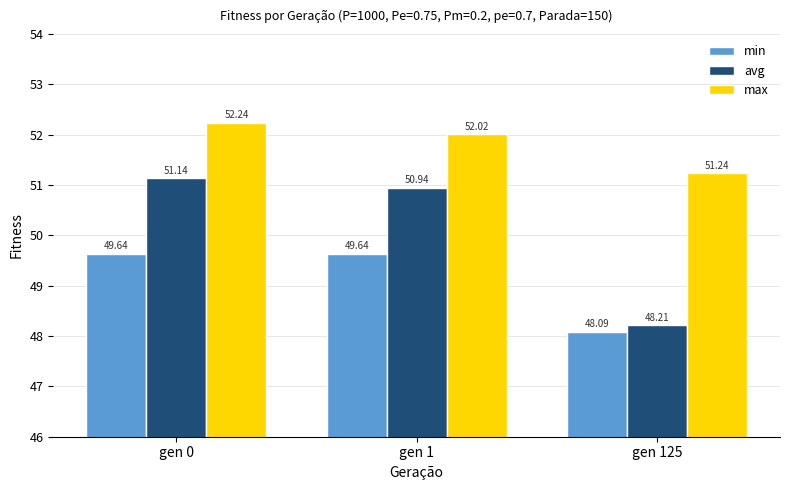

Which series has the largest total across all categories?

max